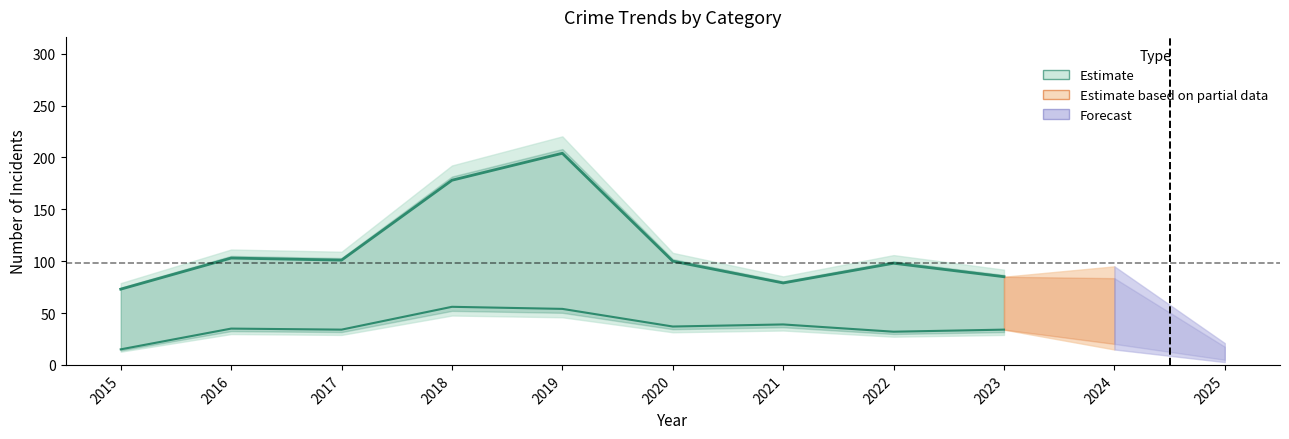

At which category does Theft reach its first local peak?

2016